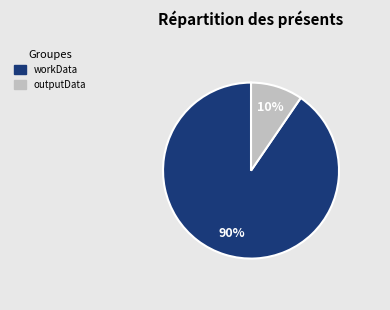

To the nearest percent, what is the average slice percentage?

50%